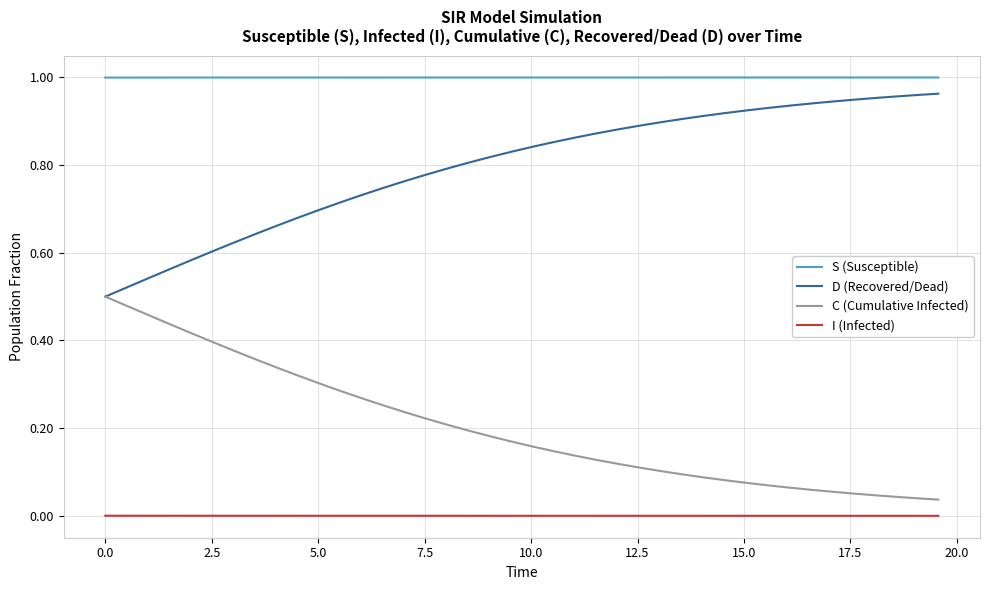

Rank the series by their average value, from highest to lowest.

S (Susceptible), D (Recovered/Dead), C (Cumulative Infected), I (Infected)